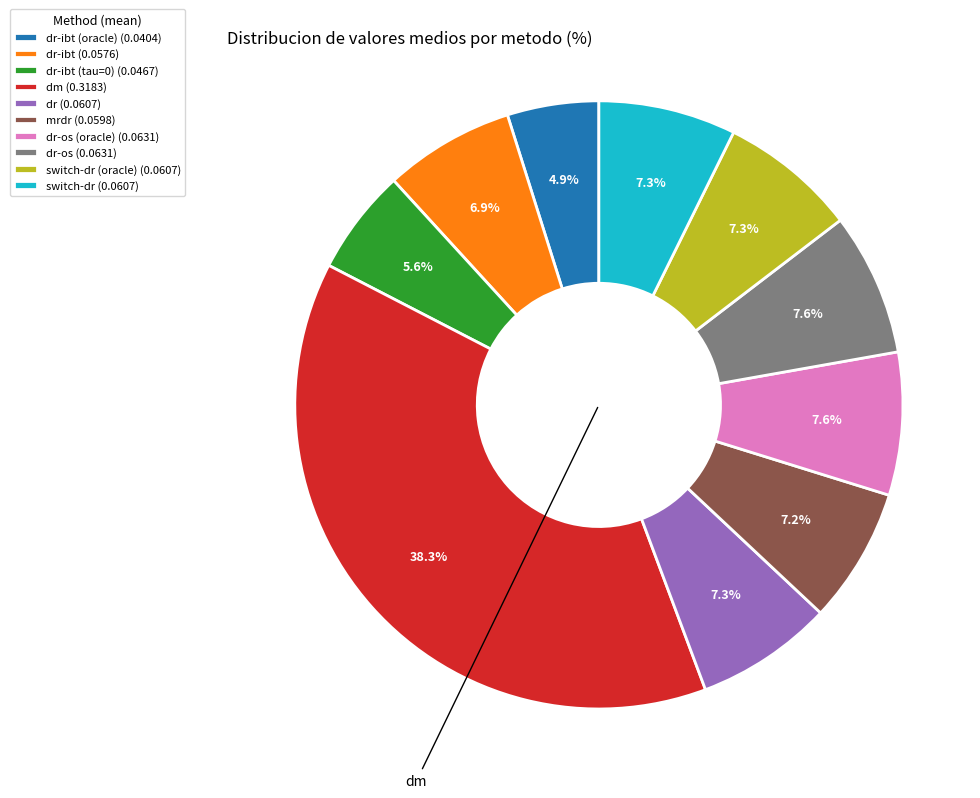

Does dr-os (0.0631) represent more than half of the total?

No